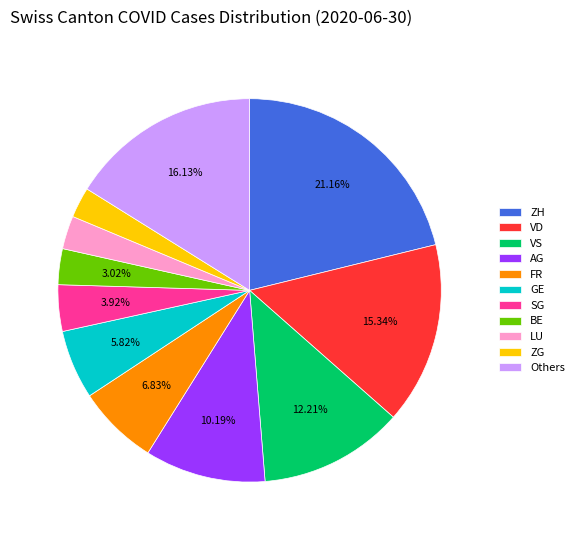

Which has a higher value, SG or Others?

Others